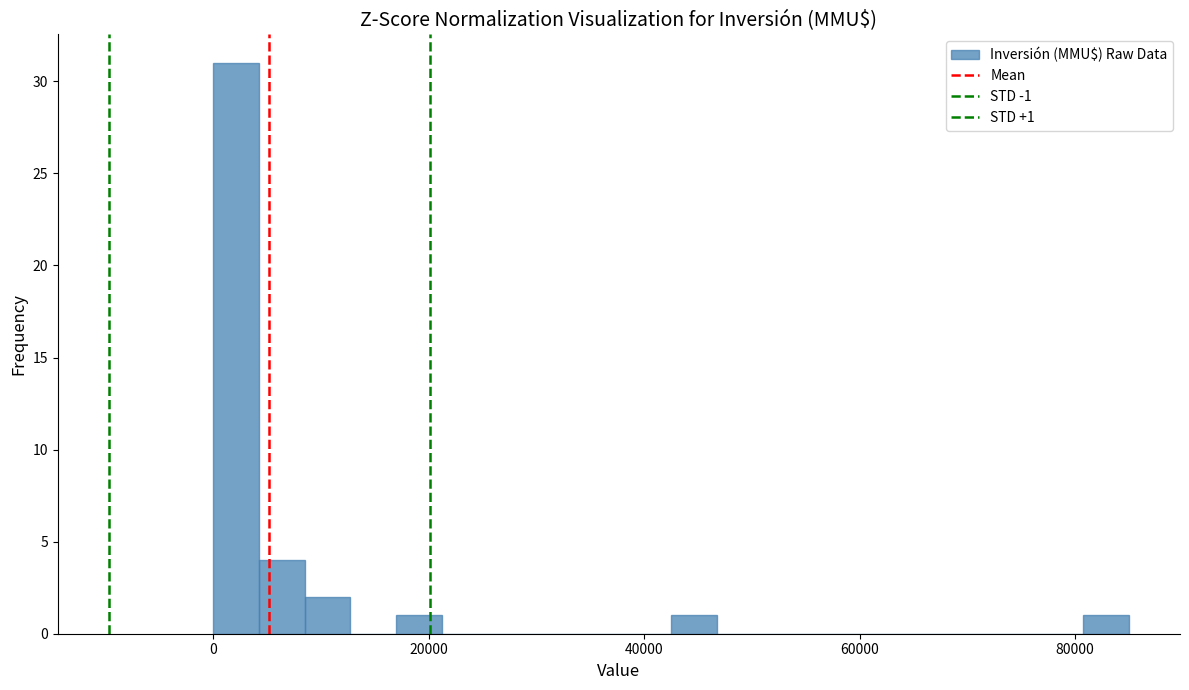

Around what value on the x-axis is the tallest bar? Give the approximate position of its centre, as read against the axis.

2000